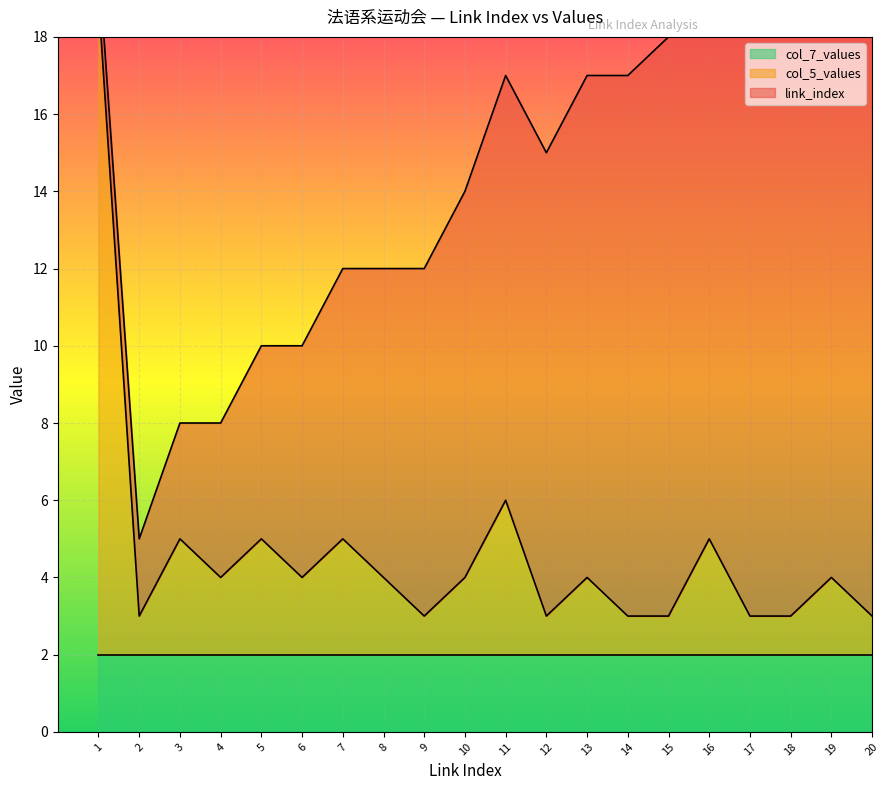

At which category is the sum across all series the highest?

19